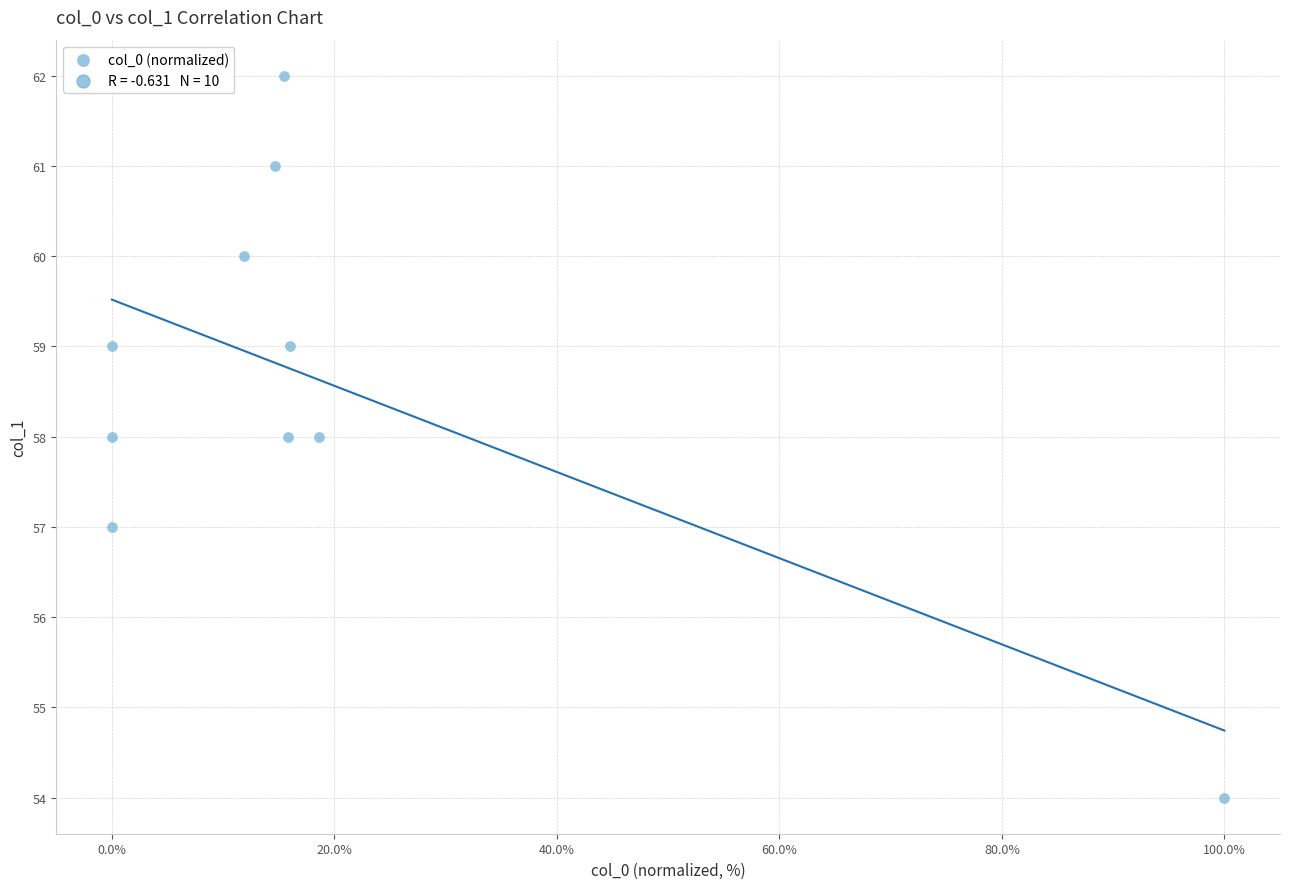

What is the average Y value?

59